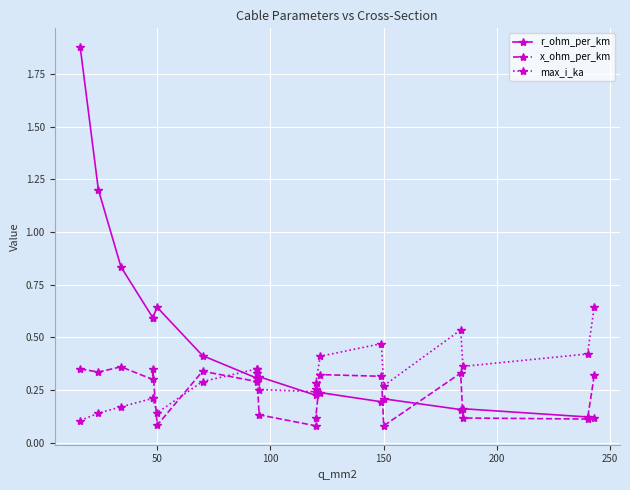

Reading left to right, transcribe all the data shown in this chart.

r_ohm_per_km: 1.9	1.2	0.8	0.6	0.6	0.6	0.4	0.3	0.3	0.3	0.2	0.3	0.2	0.2	0.2	0.2	0.2	0.1	0.1
x_ohm_per_km: 0.3	0.3	0.4	0.3	0.3	0.1	0.3	0.3	0.3	0.1	0.1	0.1	0.3	0.3	0.1	0.3	0.1	0.1	0.3
max_i_ka: 0.1	0.1	0.2	0.2	0.2	0.1	0.3	0.3	0.3	0.3	0.2	0.3	0.4	0.5	0.3	0.5	0.4	0.4	0.6